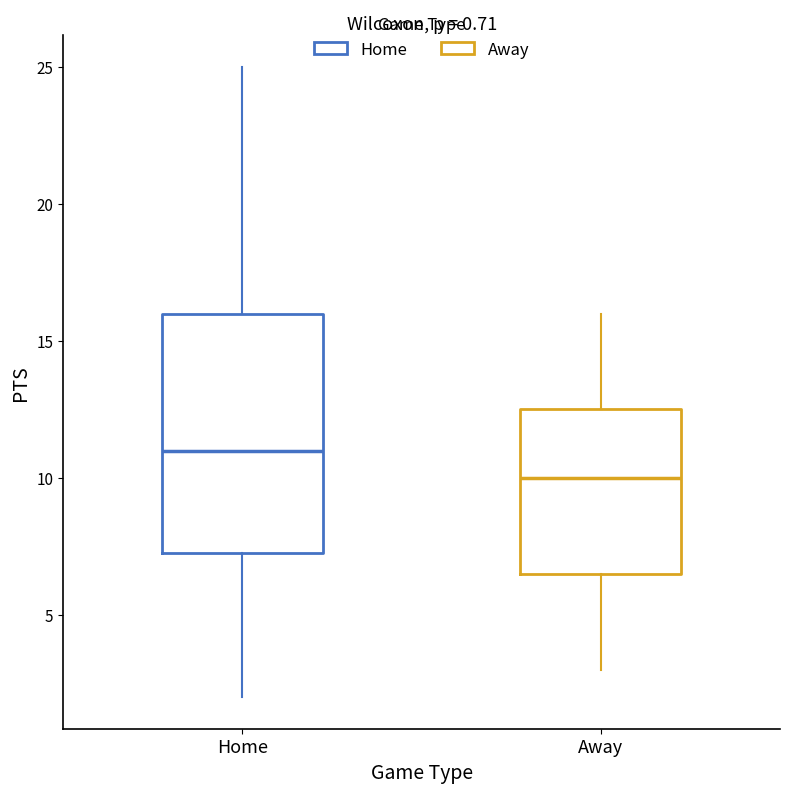

Which box's median line is the lowest?

Away